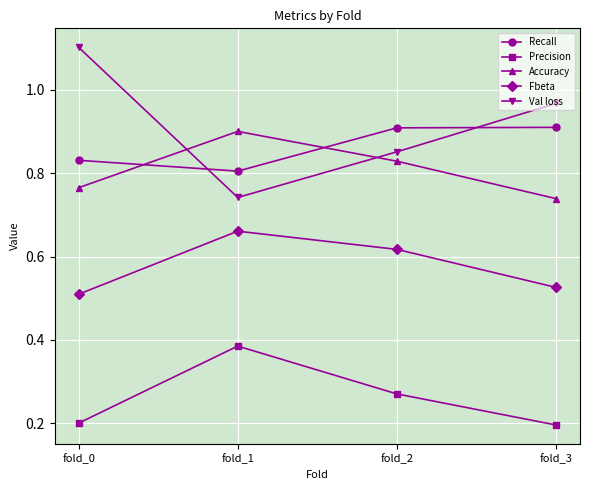

What is the difference between the maximum and minimum values in the Recall series?

0.1